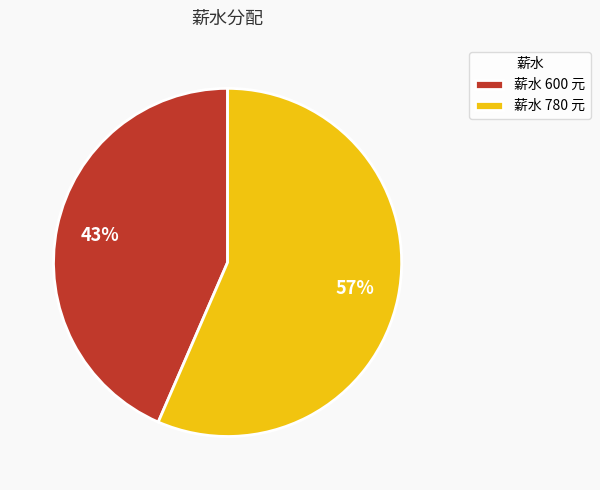

To the nearest percent, what is the average slice percentage?

50%